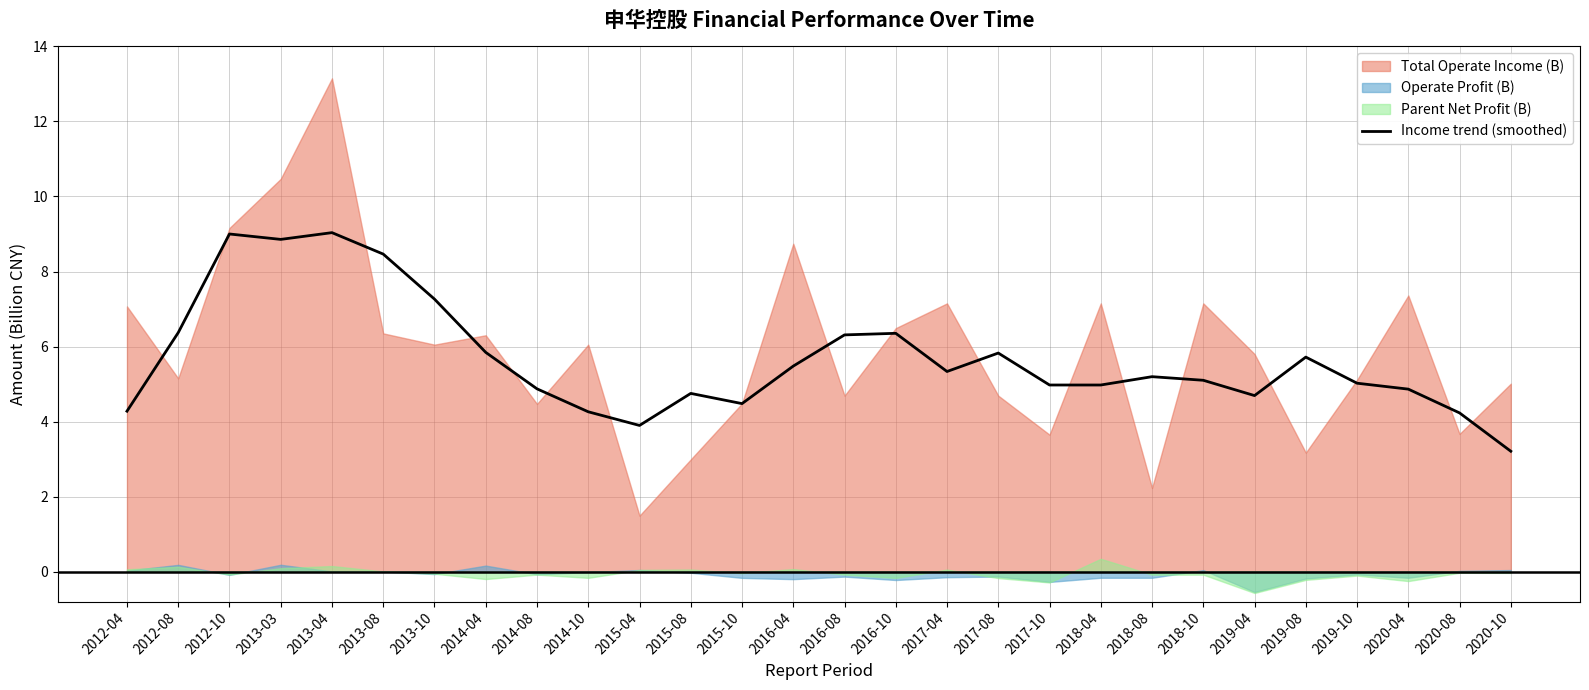

What position from the left is 2014-04?

8